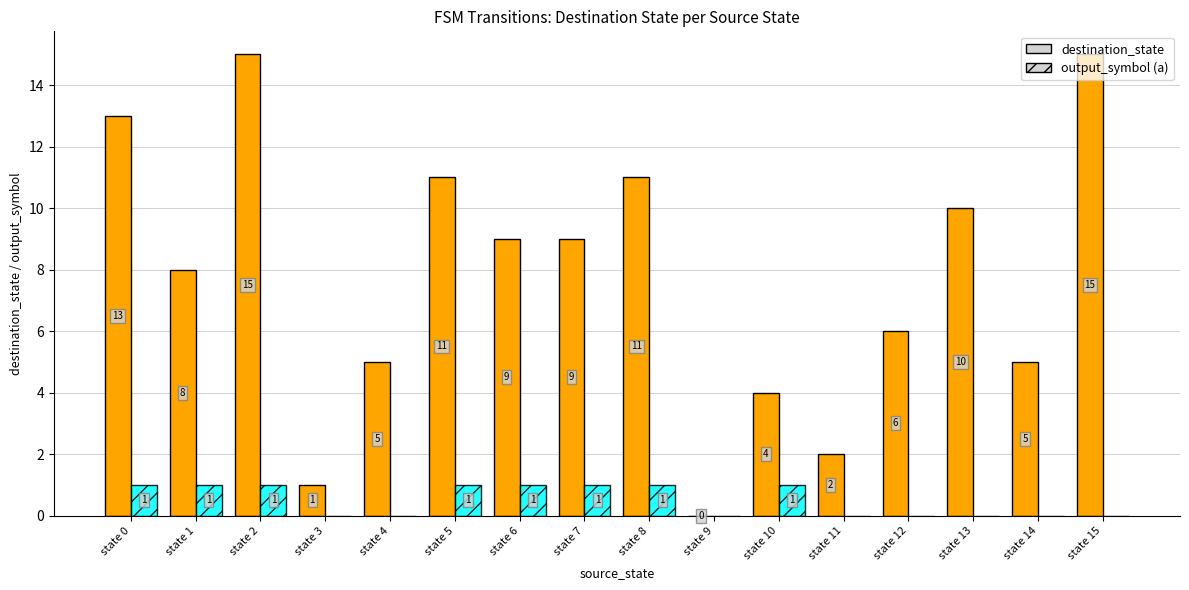

Reading left to right, what are all the values shown in this chart?

destination_state: state 0=13	state 1=8	state 2=15	state 3=1	state 4=5	state 5=11	state 6=9	state 7=9	state 8=11	state 9=0	state 10=4	state 11=2	state 12=6	state 13=10	state 14=5	state 15=15
output_symbol (a): state 0=1	state 1=1	state 2=1	state 3=0	state 4=0	state 5=1	state 6=1	state 7=1	state 8=1	state 9=0	state 10=1	state 11=0	state 12=0	state 13=0	state 14=0	state 15=0